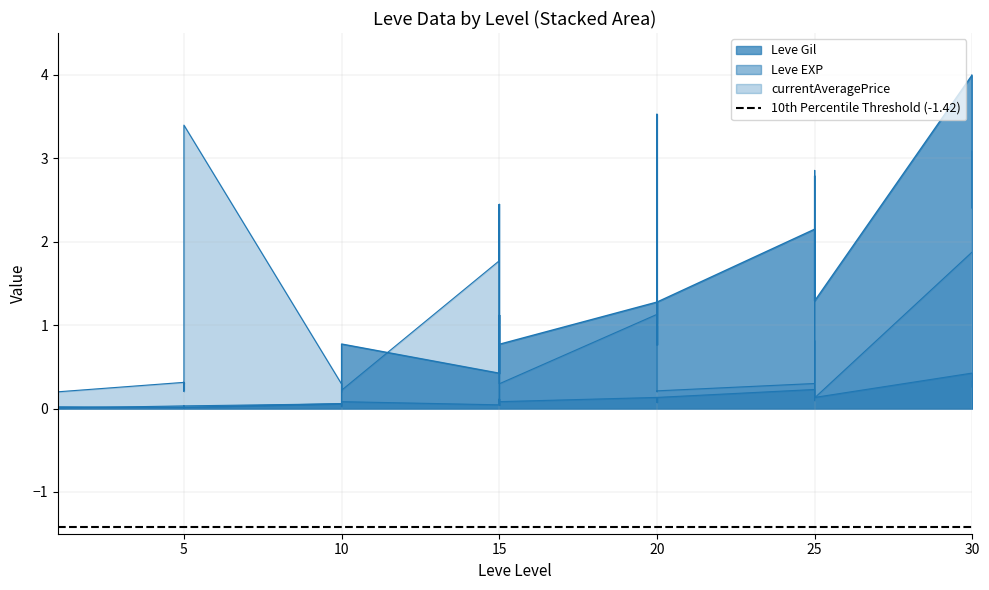

How many lines are shown in the chart?

3